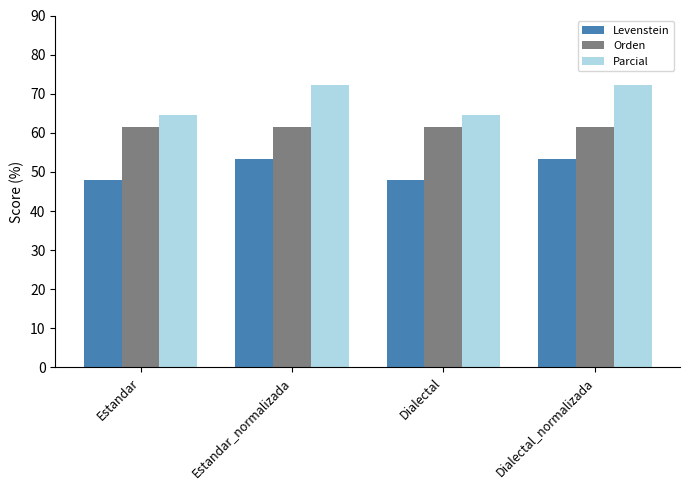

Which series has the widest spread of values?

Parcial